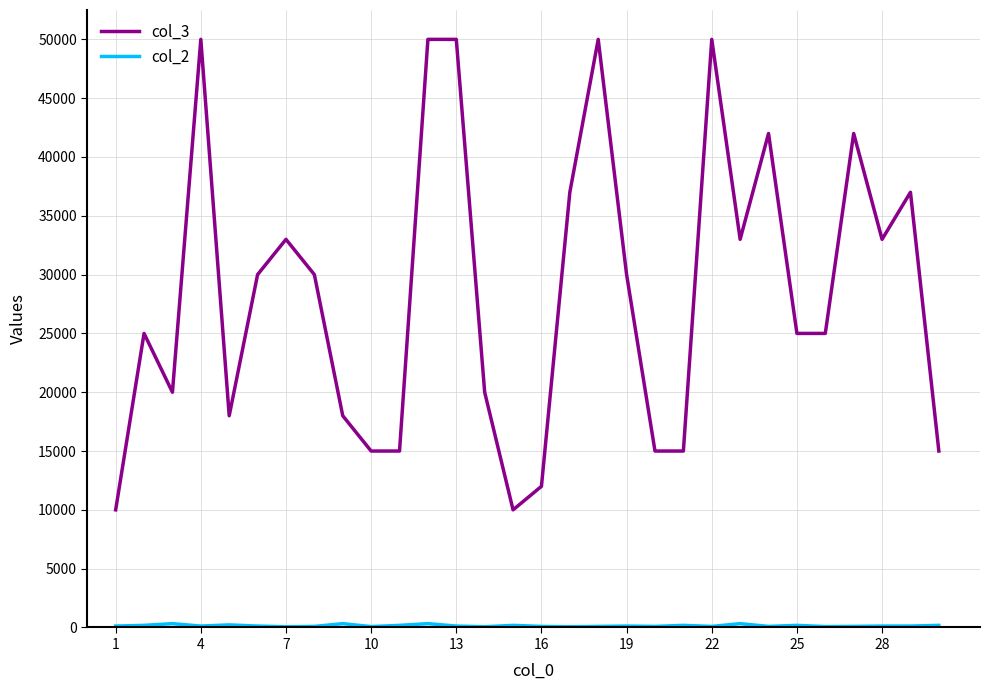

What is the maximum value shown in the chart?

50000